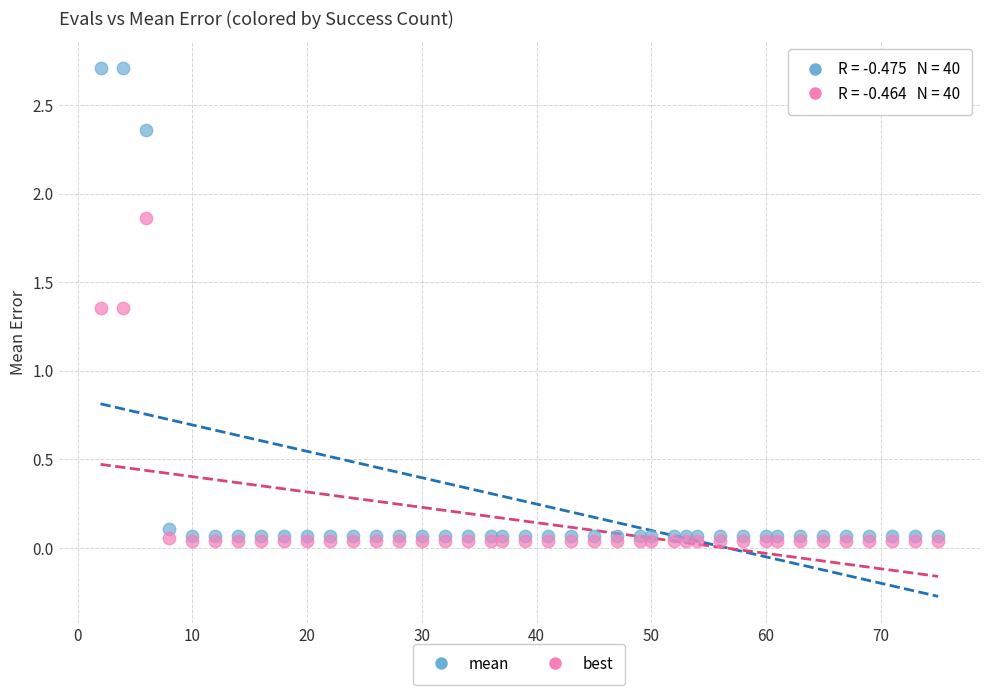

Which series has the largest Y range (max minus min)?

mean